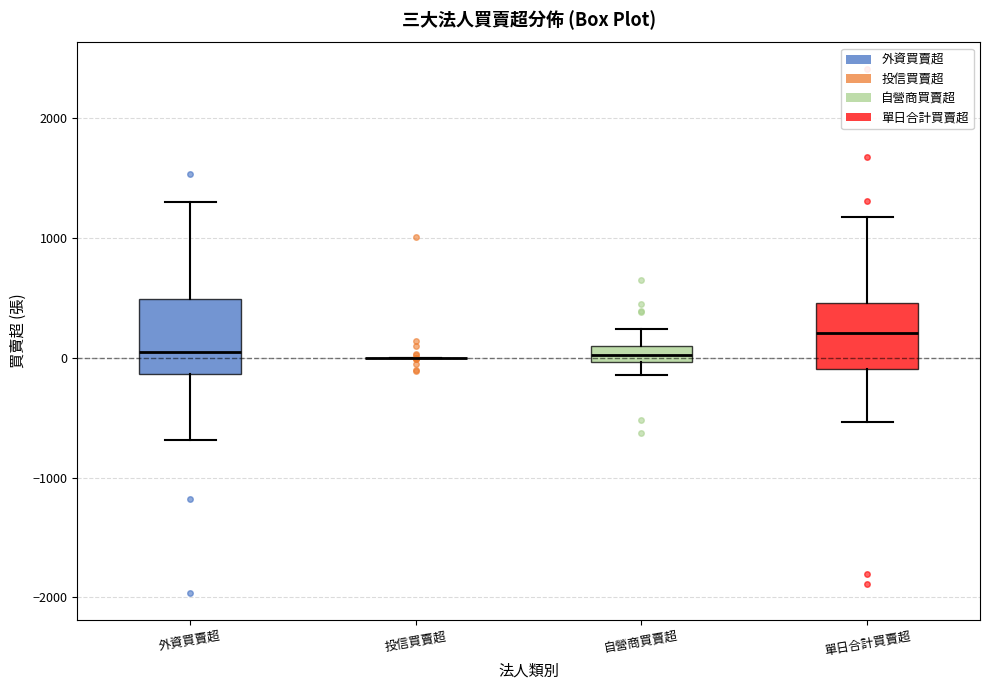

Where does the lower whisker of the box for 外資買賣超 end on the y-axis? The values are not printed on the chart, so give them approximately, as read against the axis.

-700